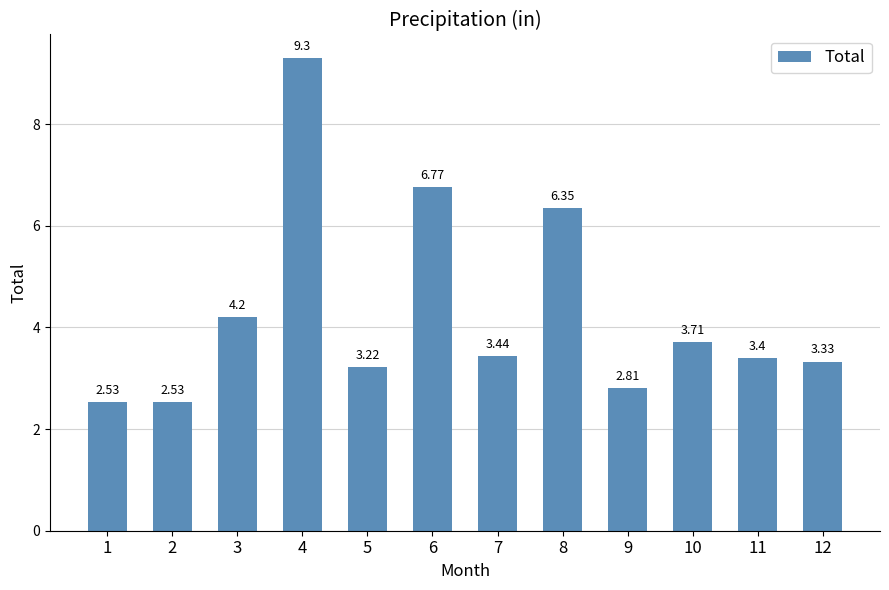

Are the bars grouped side by side (vs. stacked)?

No